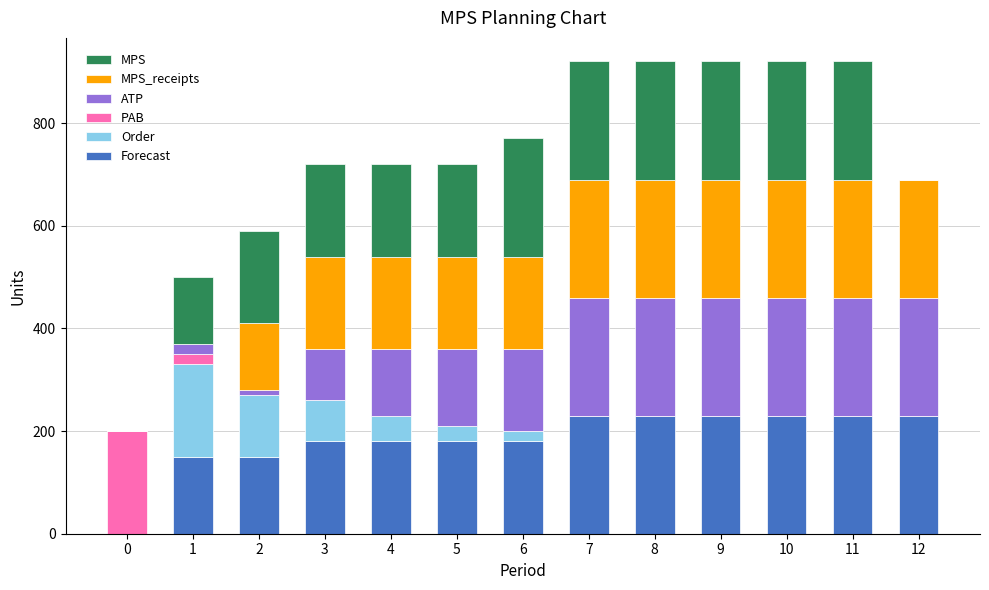

What is the difference between the maximum and second lowest values in the ATP series?

220